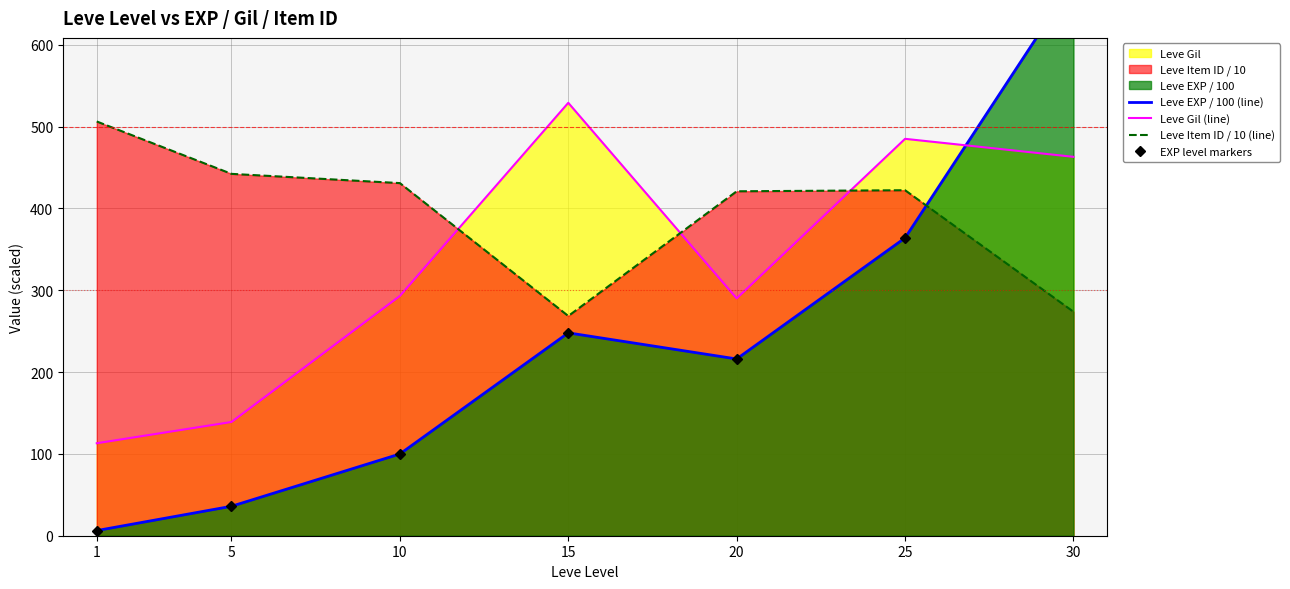

What is the spread (max minus min) of values at 5?

406.2